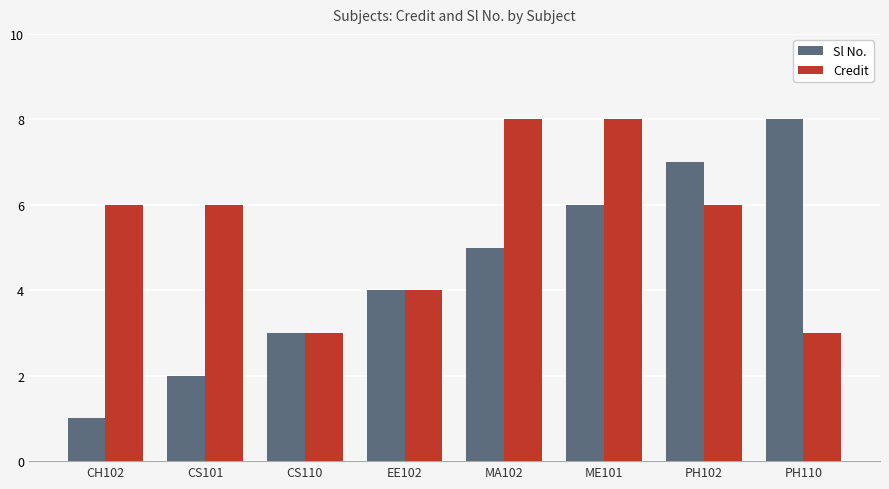

The value of Sl No. at CS110 is 3. True or false?

True